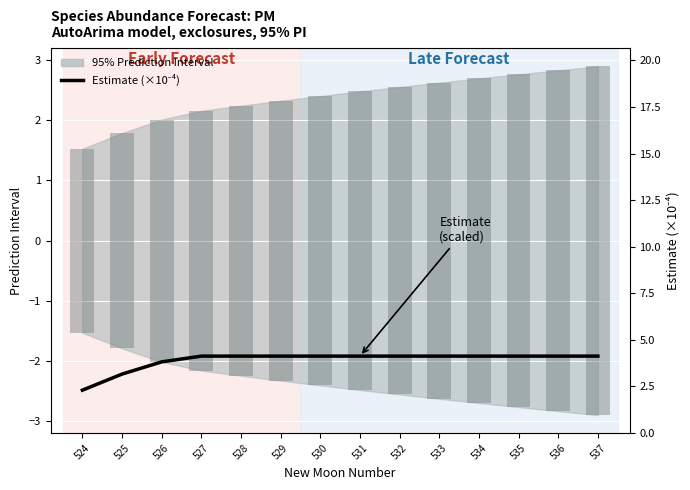

Which category has the lowest value across all series?

524